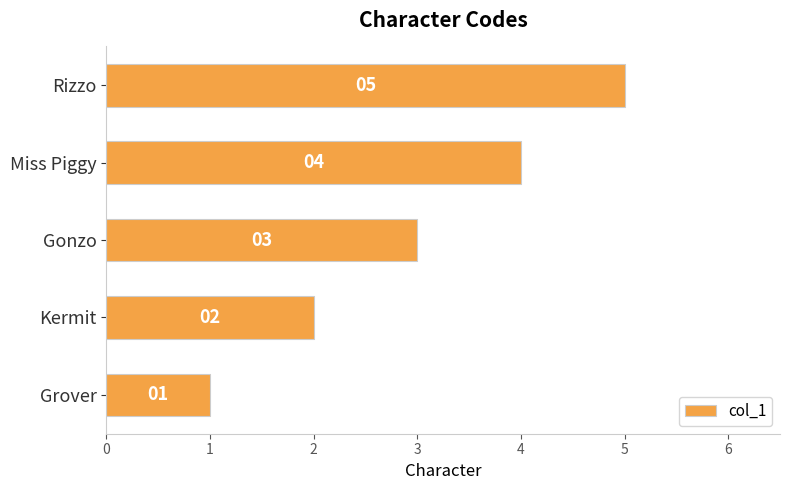

How many values are between 2 and 4?

3